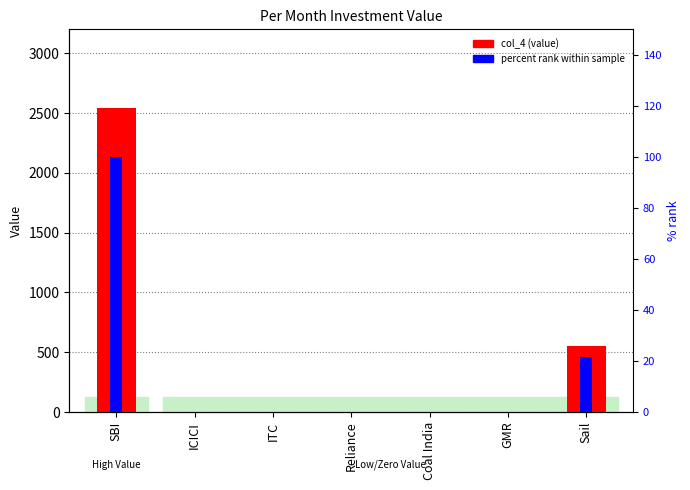

What position from the right is GMR?

2